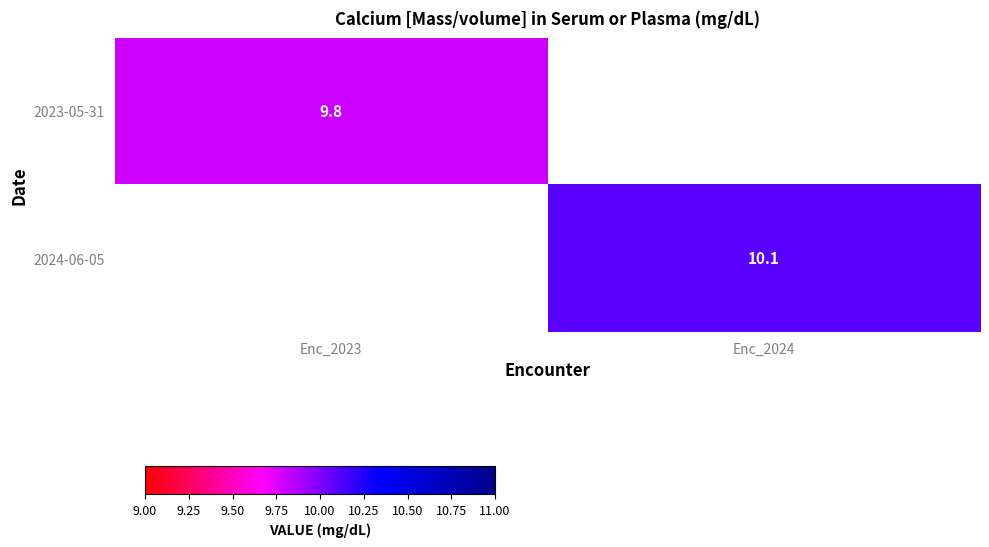

Is the value of 2024-06-05 at Enc_2024 greater than the value of 2023-05-31 at Enc_2023?

Yes